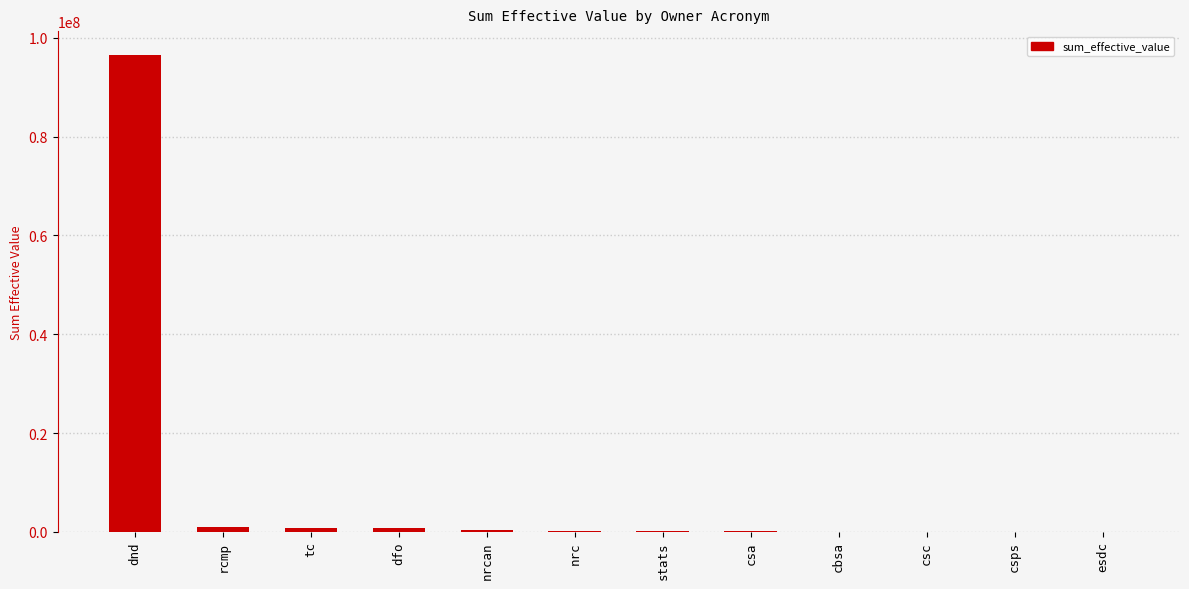

Which category has the highest value across all series?

dnd